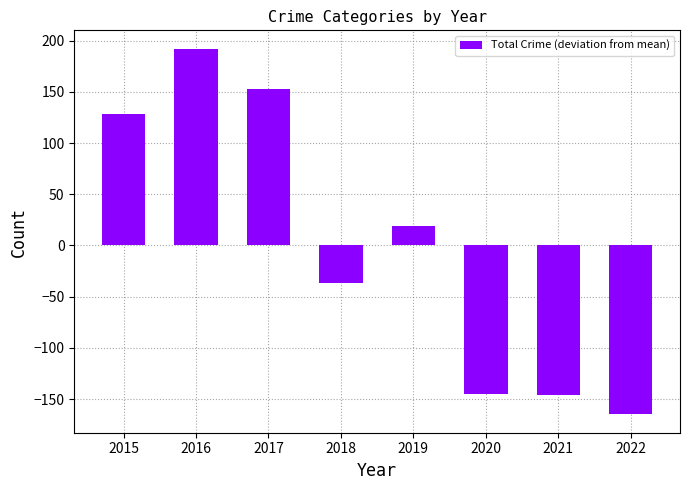

What is the difference between the second highest and minimum values?

318.0